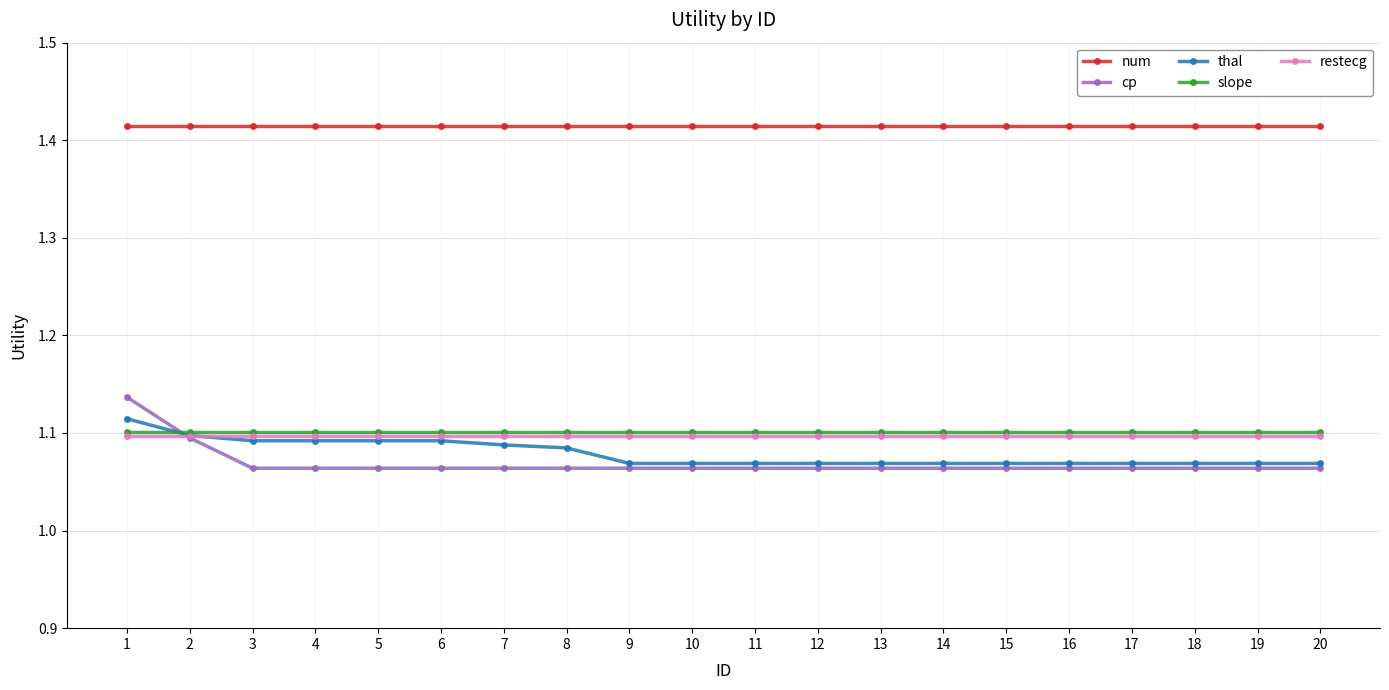

What is the sum of the restecg values at 18 and 7?

2.2